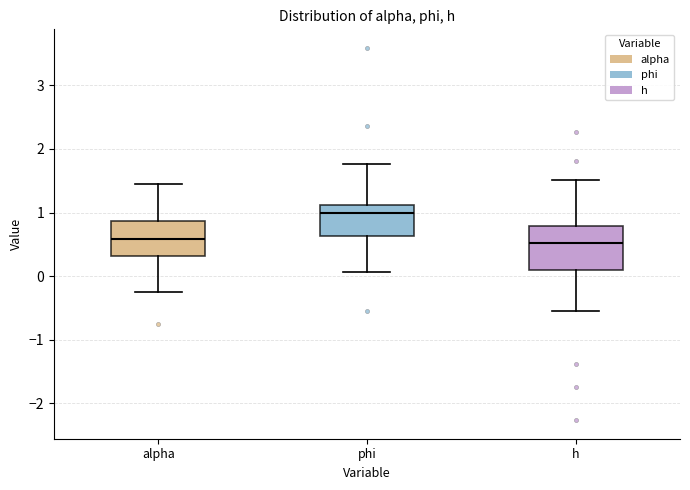

Which box's median line is the highest?

phi